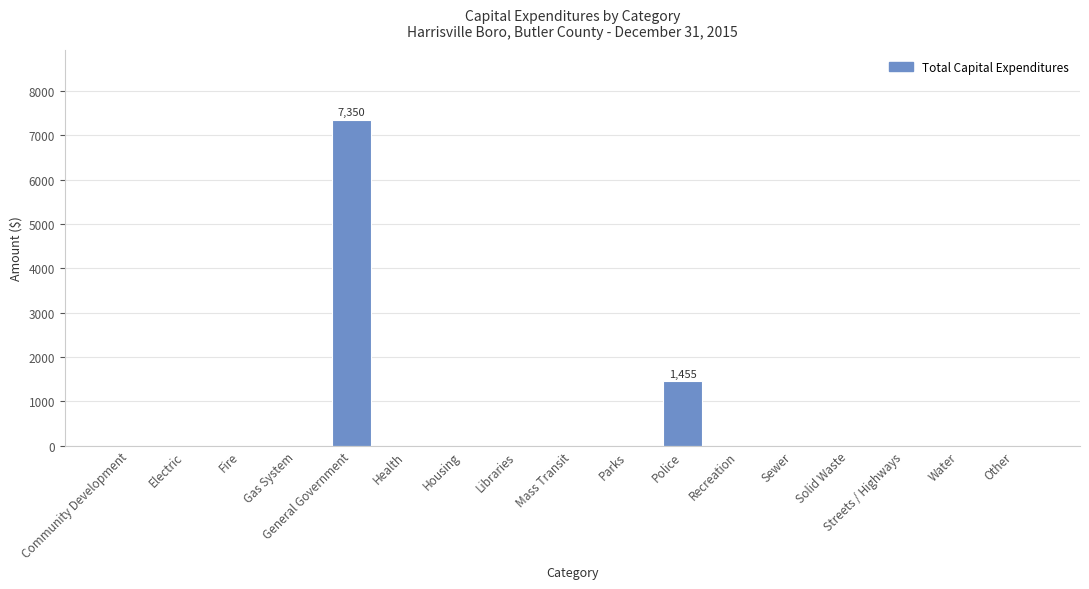

What is the greatest value displayed?

7350